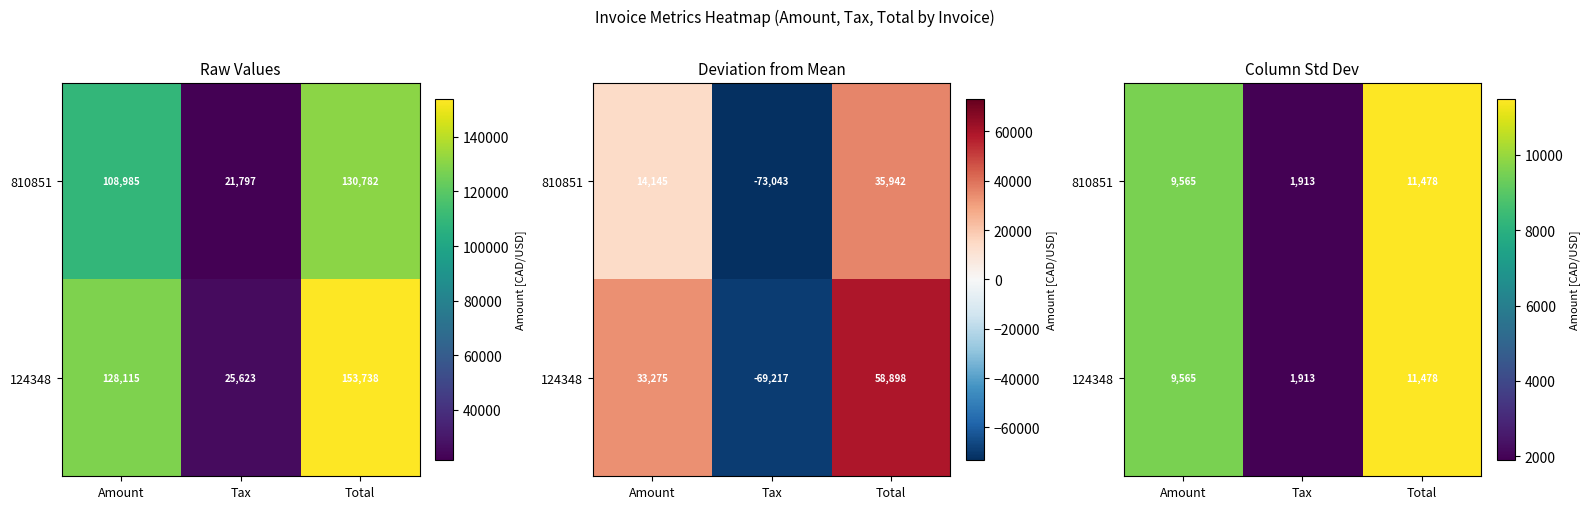

The 810851 series shows 15607 at Total. True or false?

False